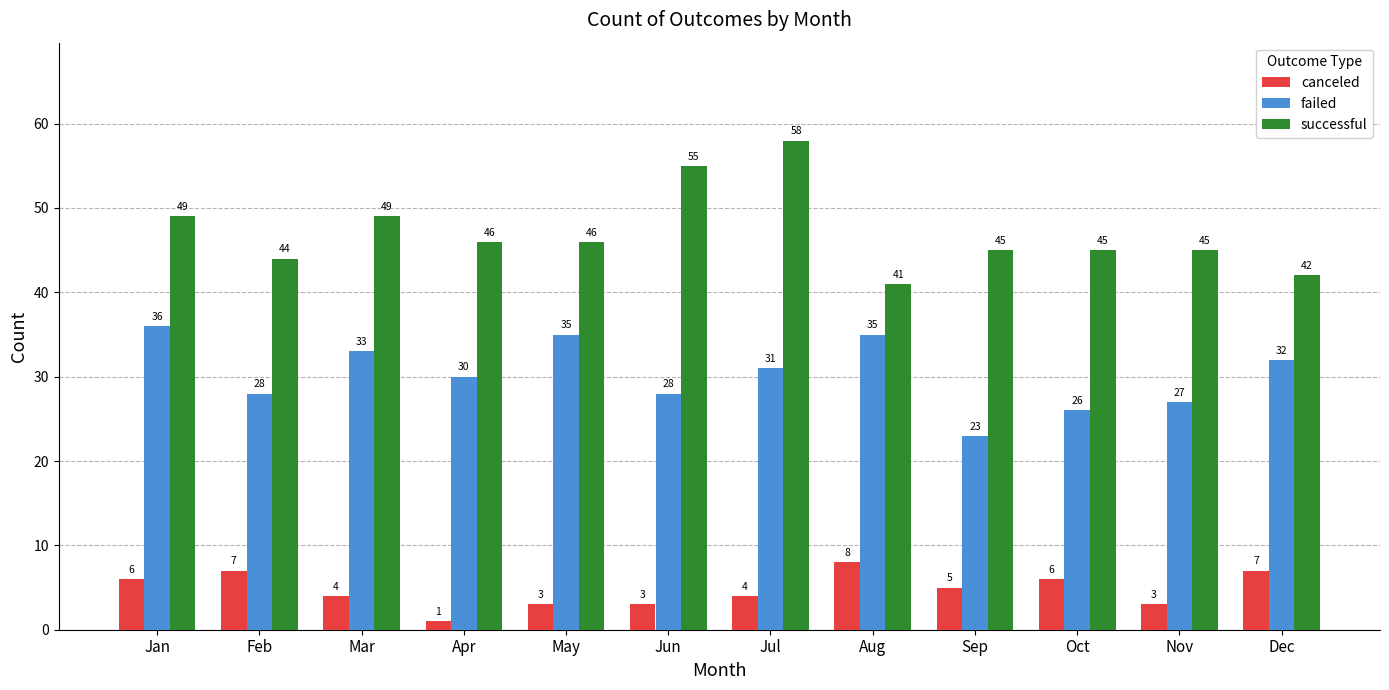

Are the bars grouped side by side (vs. stacked)?

Yes